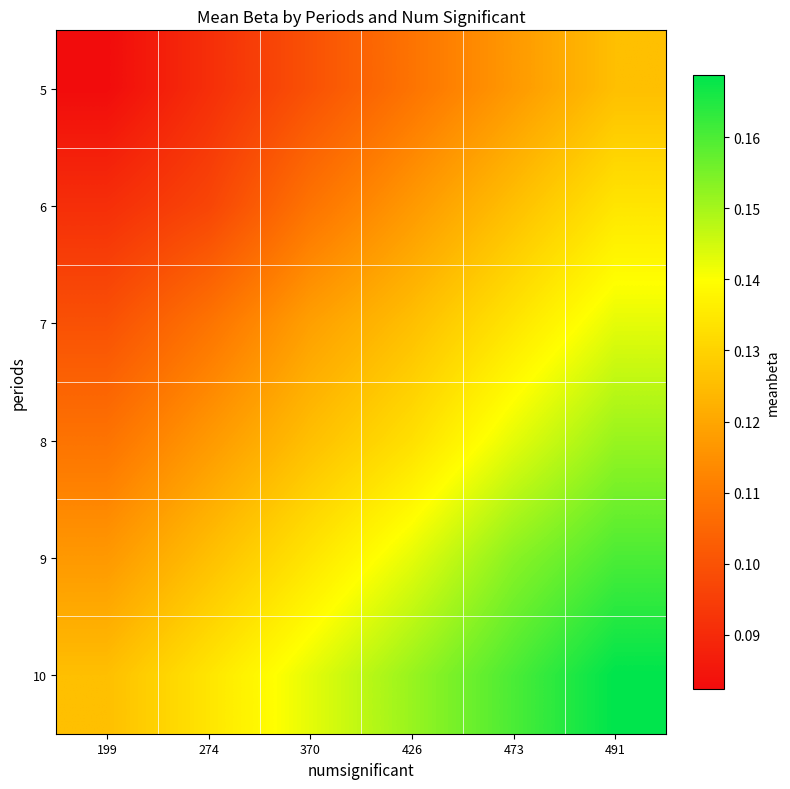

Reading right to left, list all the values displayed in this chart.

5: 491=0.1	473=0.1	426=0.1	370=0.1	274=0.1	199=0.1
6: 491=0.1	473=0.1	426=0.1	370=0.1	274=0.1	199=0.1
7: 491=0.1	473=0.1	426=0.1	370=0.1	274=0.1	199=0.1
8: 491=0.2	473=0.1	426=0.1	370=0.1	274=0.1	199=0.1
9: 491=0.2	473=0.2	426=0.1	370=0.1	274=0.1	199=0.1
10: 491=0.2	473=0.2	426=0.2	370=0.1	274=0.1	199=0.1